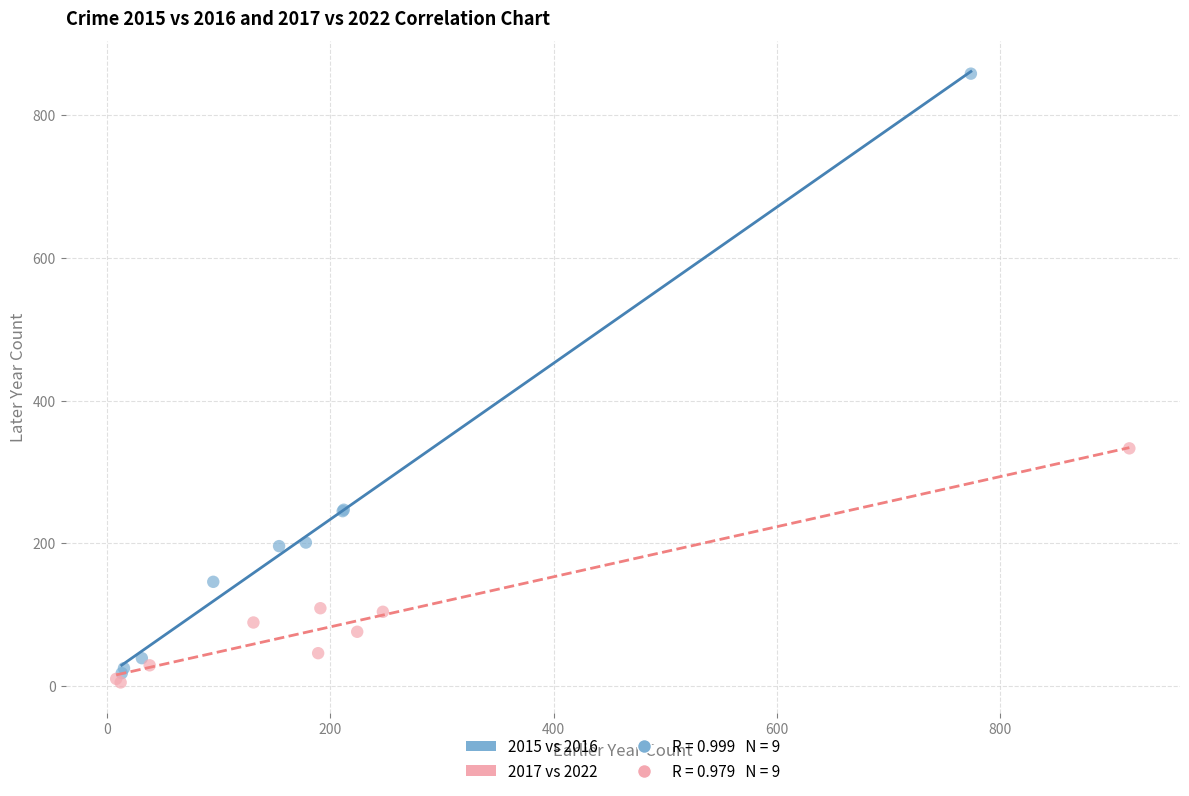

Which series has the largest Y range (max minus min)?

2015 vs 2016